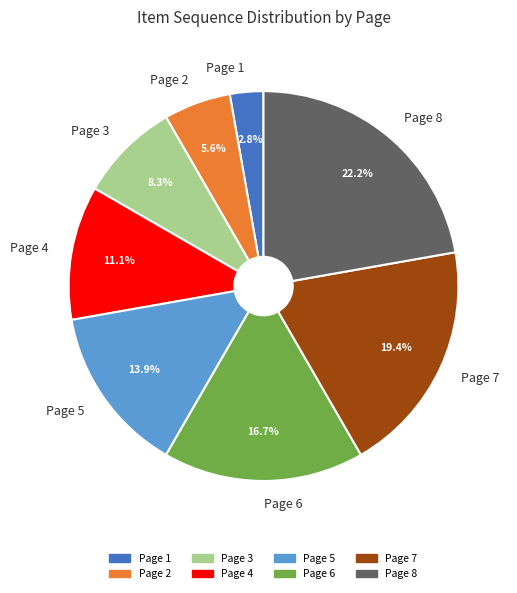

Combined, do Page 2 and Page 5 account for over 50%?

No